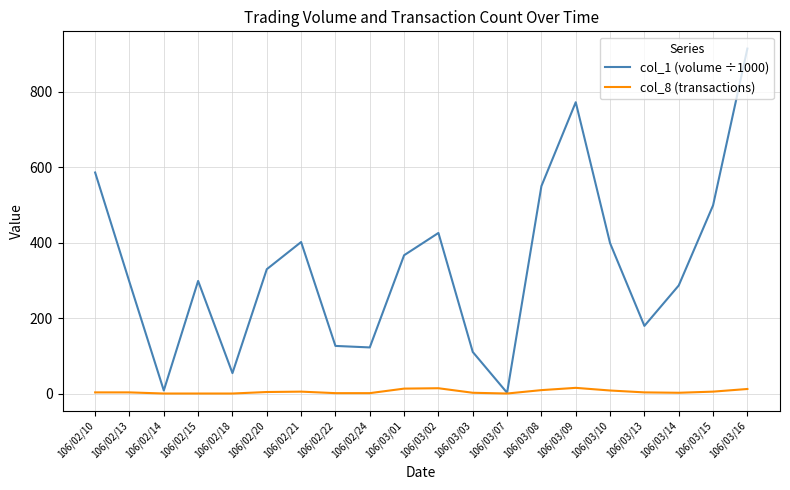

At which label is col_1 (volume ÷1000) closest to 458?

106/03/02